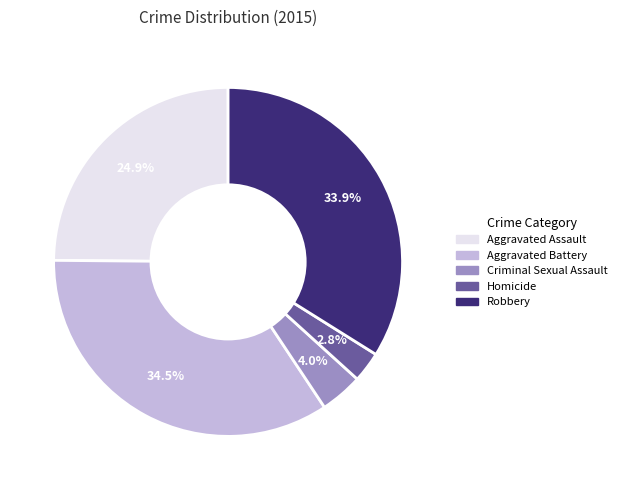

Is there any slice that represents more than half of the pie?

No